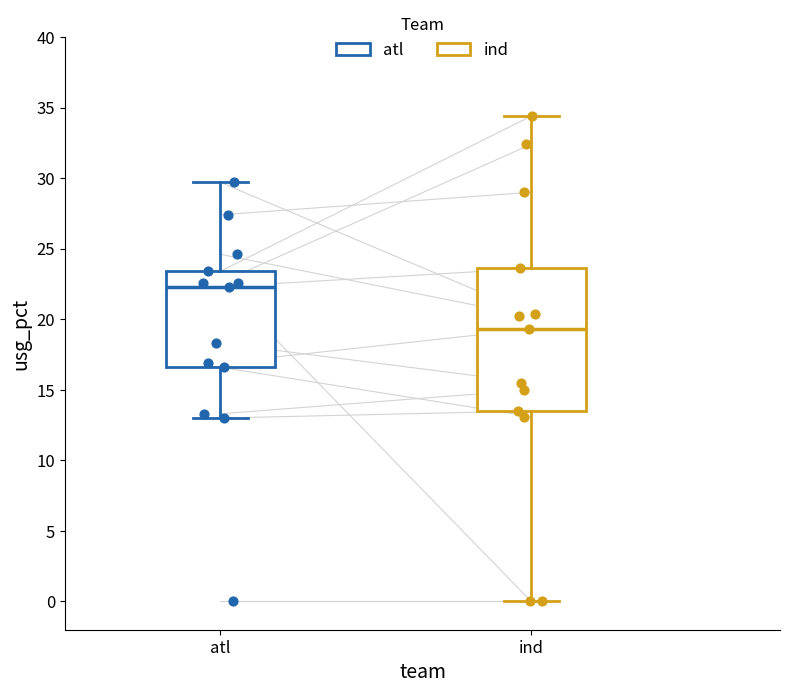

Which box has the lowest median line?

ind